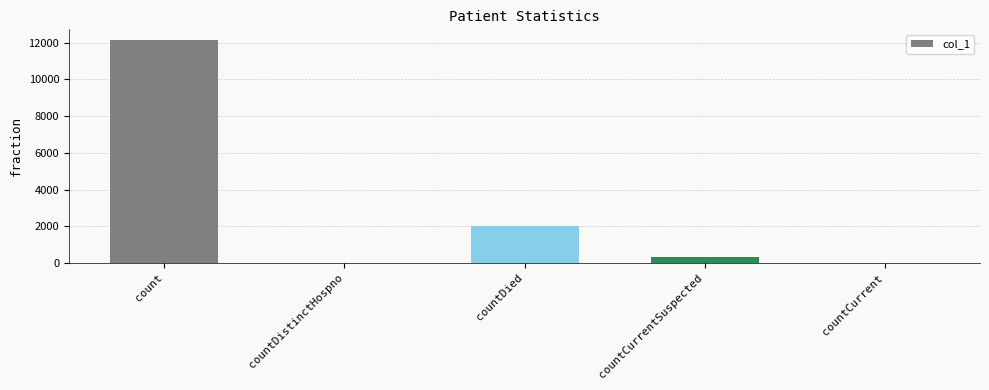

What is the change in value from countDistinctHospno to countCurrentSuspected?

+300